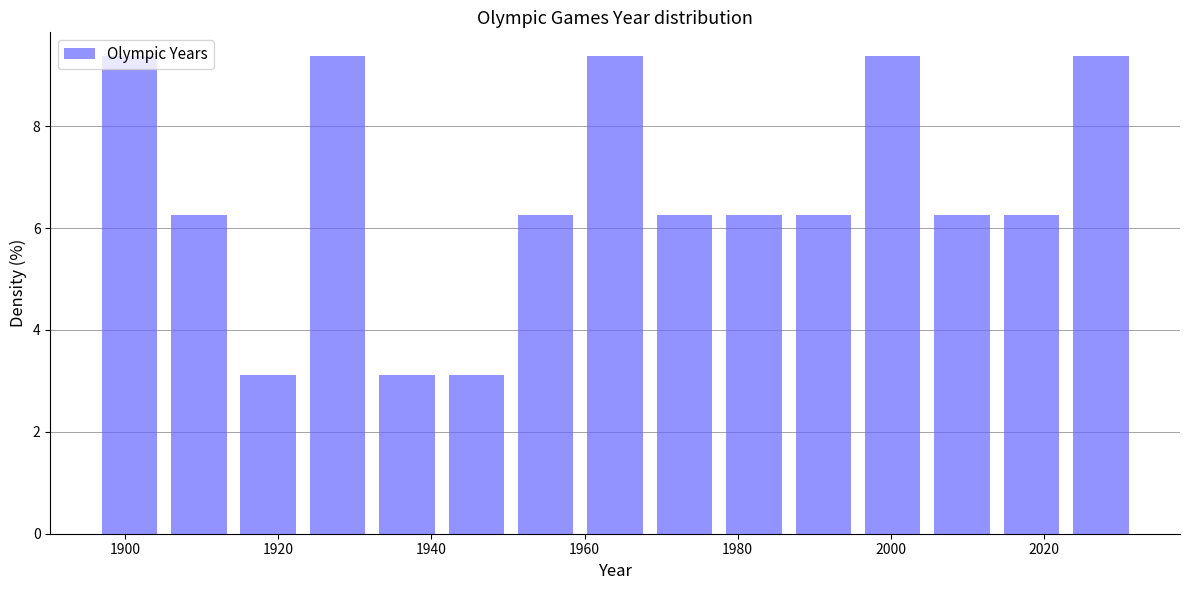

Reading left to right, list every bar in this chart as the range it spans on the x-axis followed by its height. Neither the bar edges nor the heights are printed on the chart, so give them approximately, as read against the axes.

1896 to 1906: 9.4
1906 to 1914: 6.2
1914 to 1924: 3.2
1924 to 1932: 9.4
1932 to 1942: 3.2
1942 to 1950: 3.2
1950 to 1960: 6.2
1960 to 1968: 9.4
1968 to 1978: 6.2
1978 to 1986: 6.2
1986 to 1996: 6.2
1996 to 2004: 9.4
2004 to 2014: 6.2
2014 to 2022: 6.2
2022 to 2032: 9.4